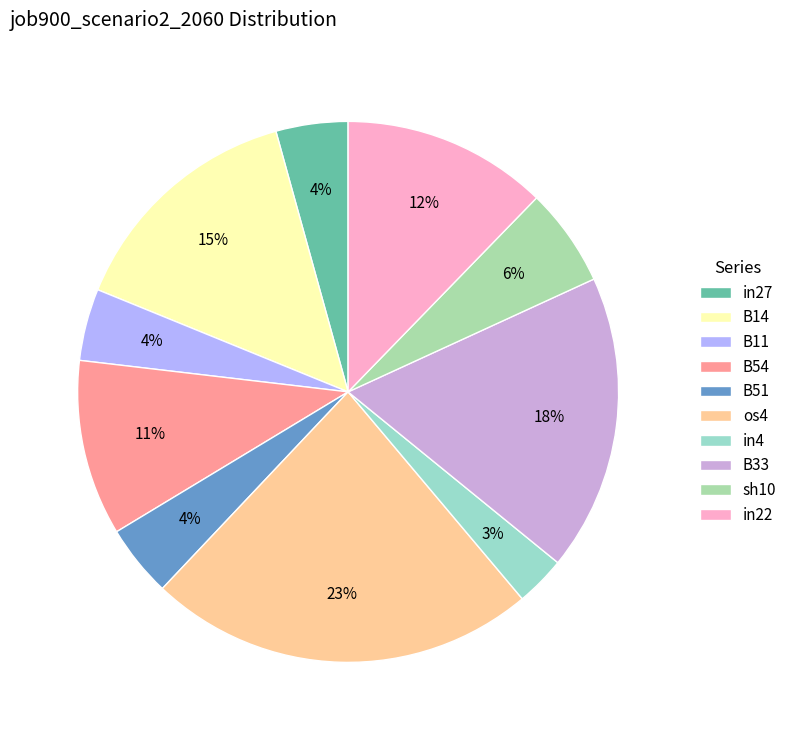

What is the change in value from in27 to in22?

+0.2